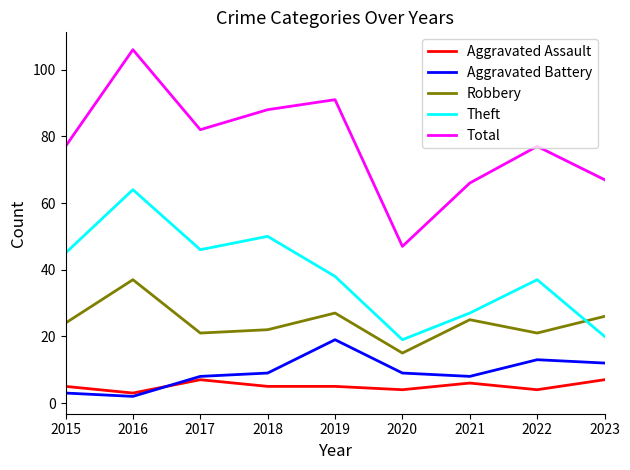

What is the greatest value displayed?

106